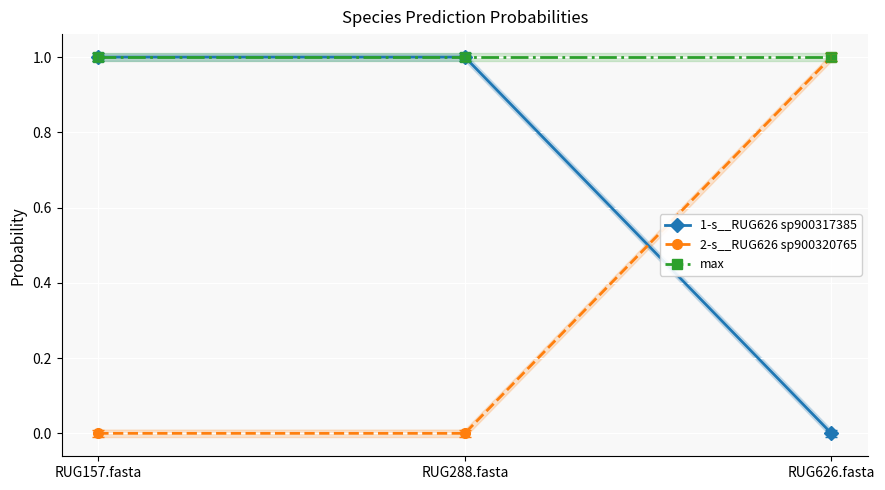

Reading left to right, what are all the values shown in this chart?

1-s__RUG626 sp900317385: 1.0	1.0	0.0
2-s__RUG626 sp900320765: 0.0	0.0	1.0
max: 1.0	1.0	1.0